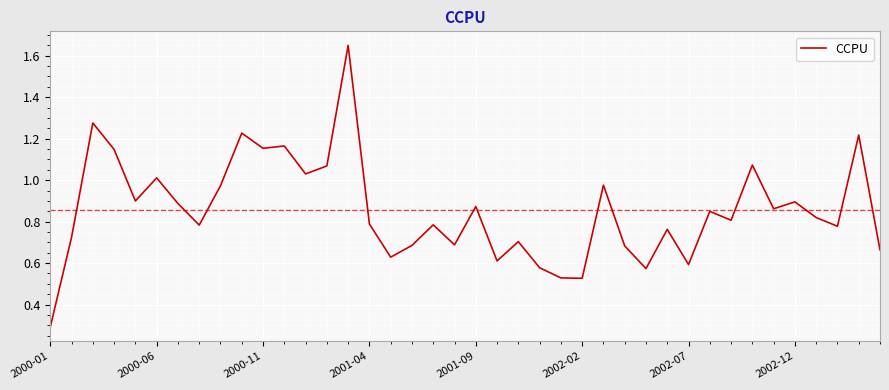

What is the difference between the maximum and minimum values?

1.4